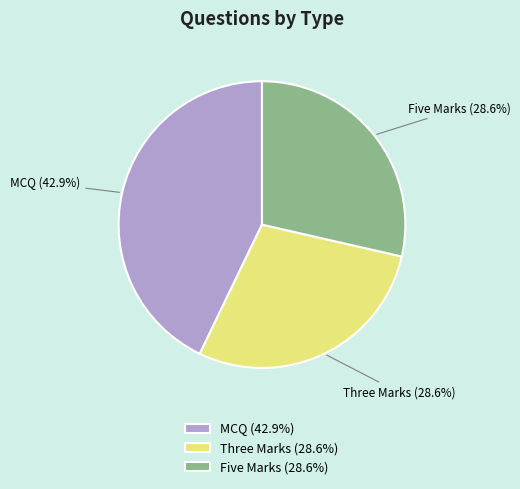

Is Three Marks (28.6%) the majority of the pie?

No